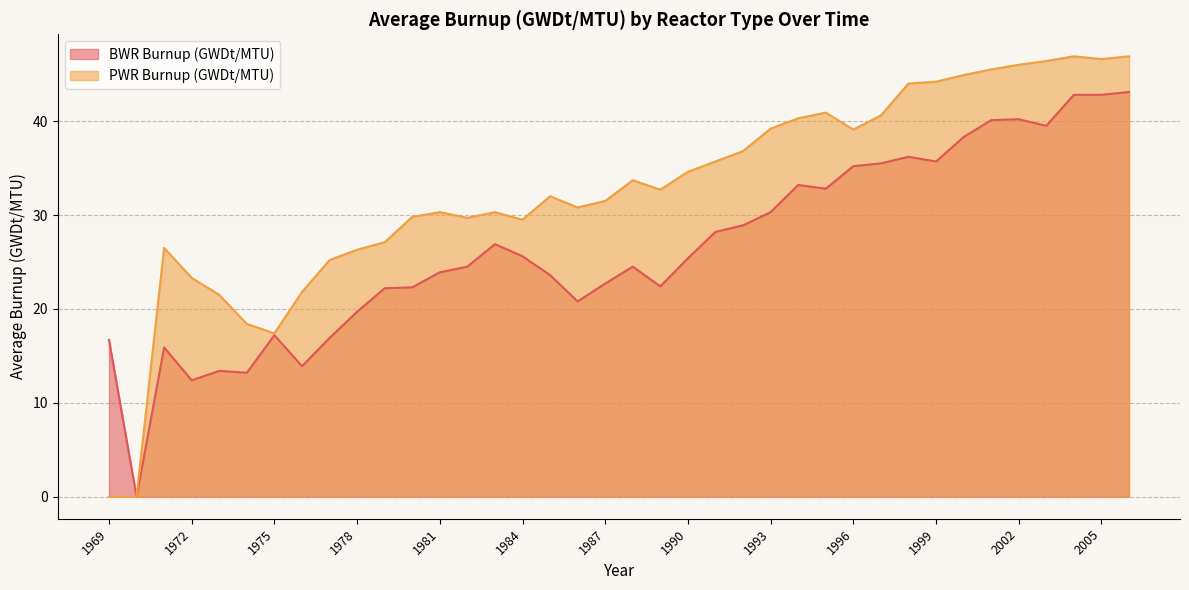

Is the value of PWR Burnup (GWDt/MTU) at 2005 greater than the value of BWR Burnup (GWDt/MTU) at 1988?

Yes